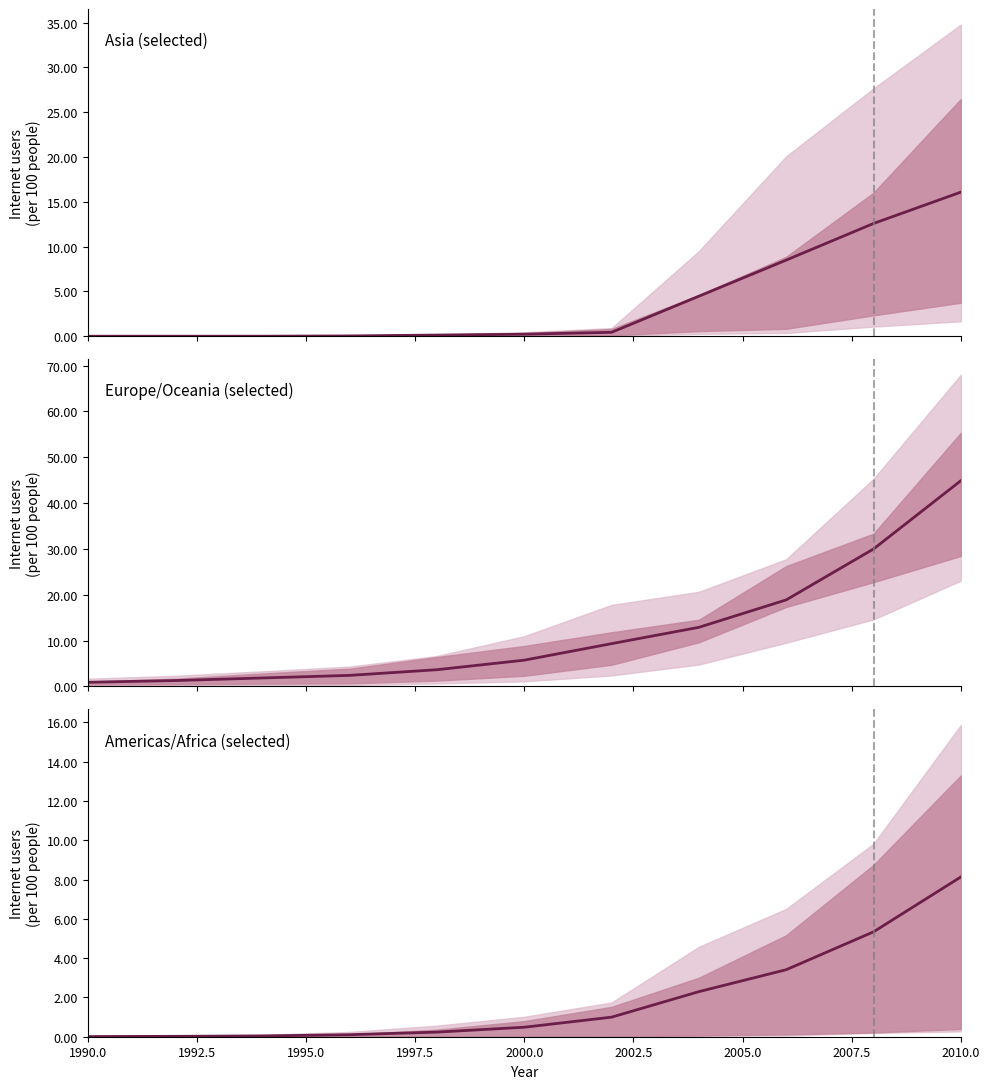

True or false: there are more than 0 points higher than both neighbors.

False